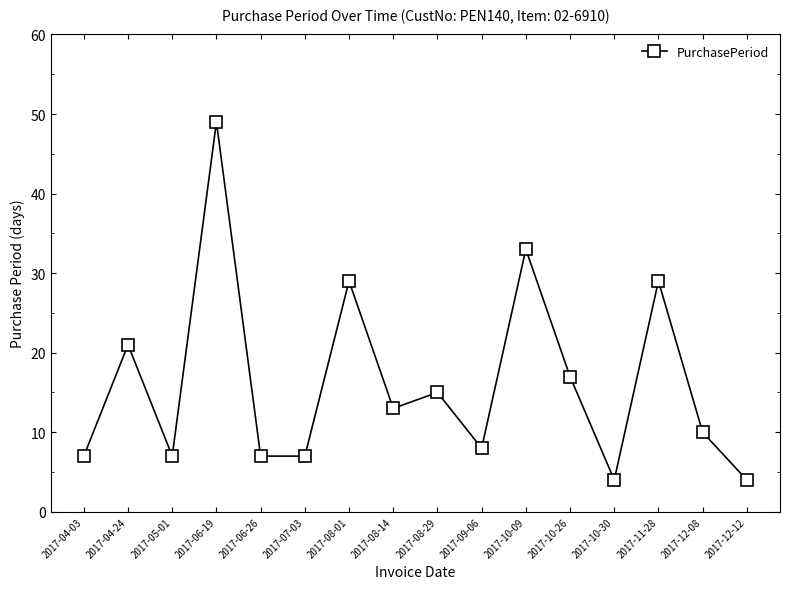

Is it true that the value at 2017-08-14 is 13?

True